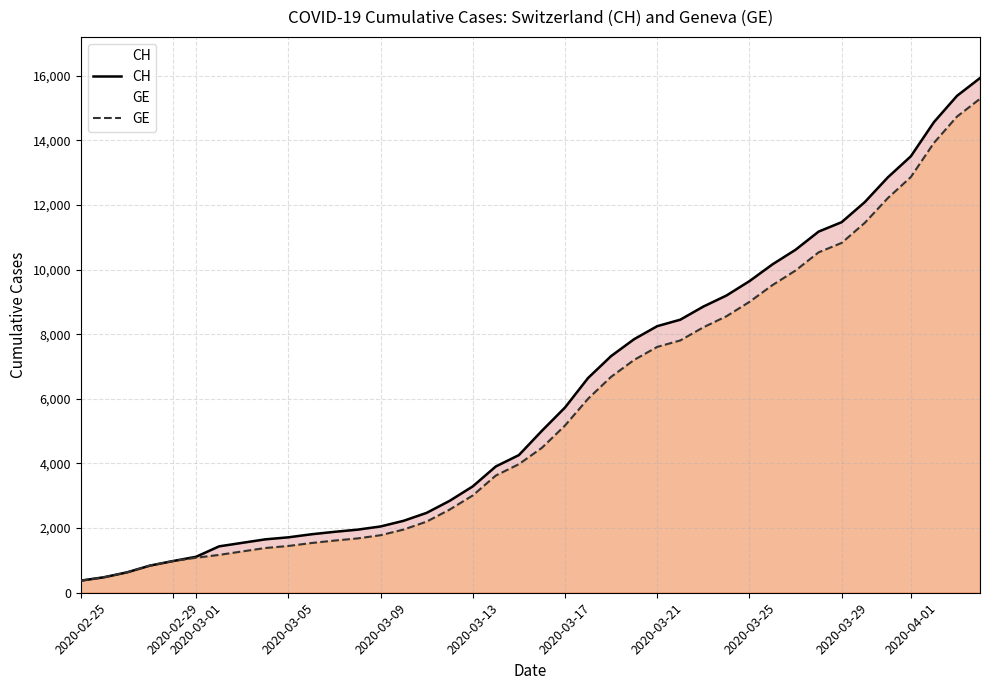

The GE series shows 15902 at 2020-03-25. True or false?

False